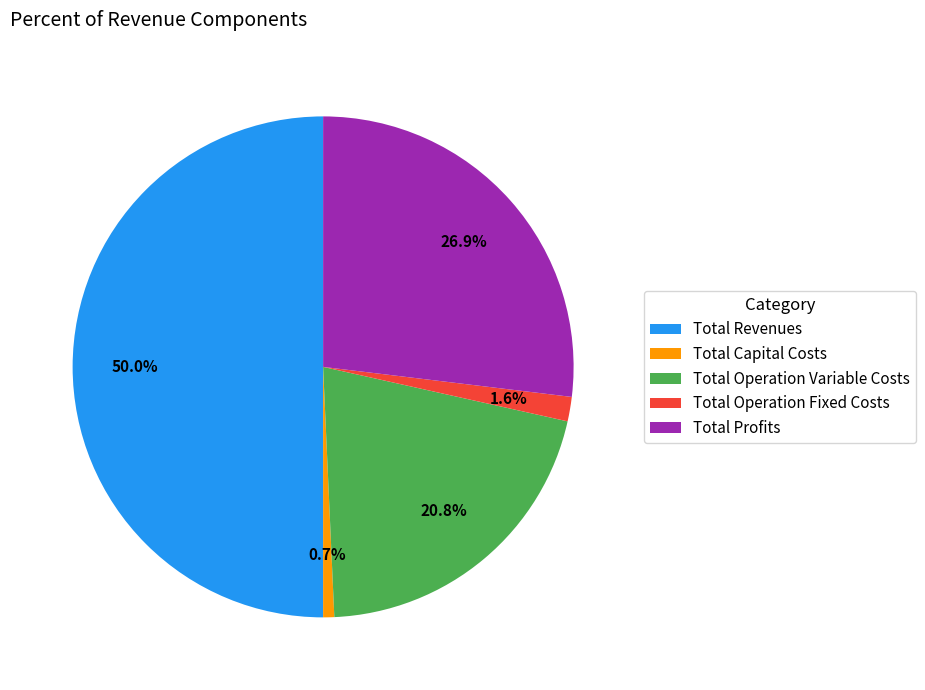

Which slice is the smallest?

Total Capital Costs